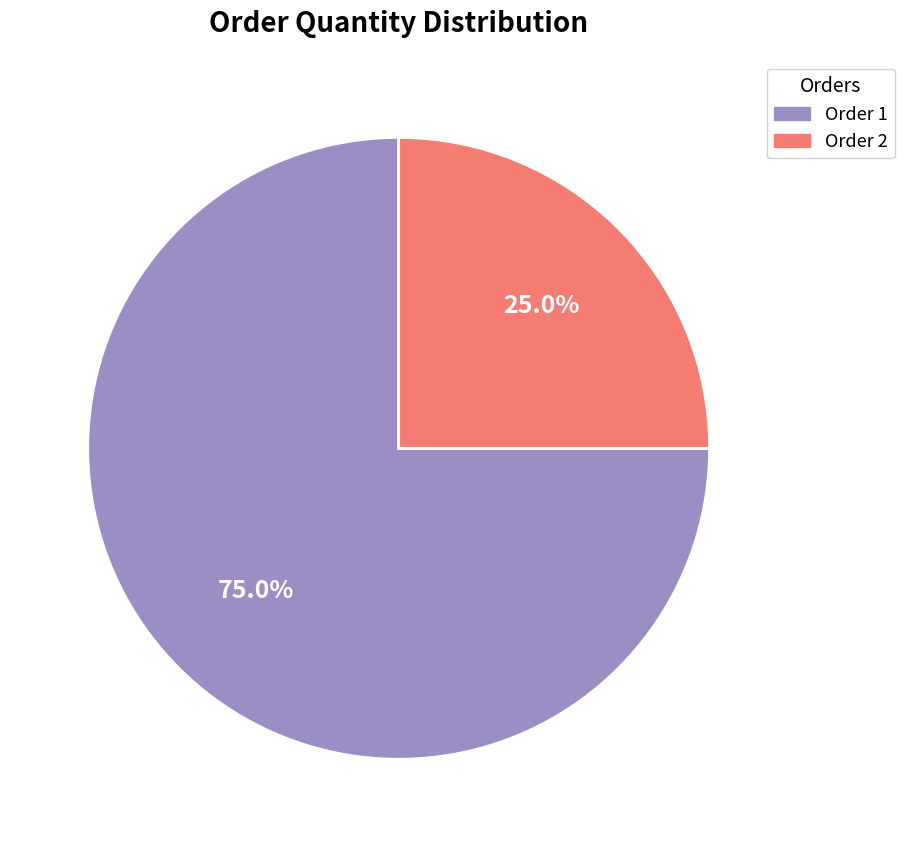

What is the ratio of the value at Order 1 to the value at Order 2?

3.0